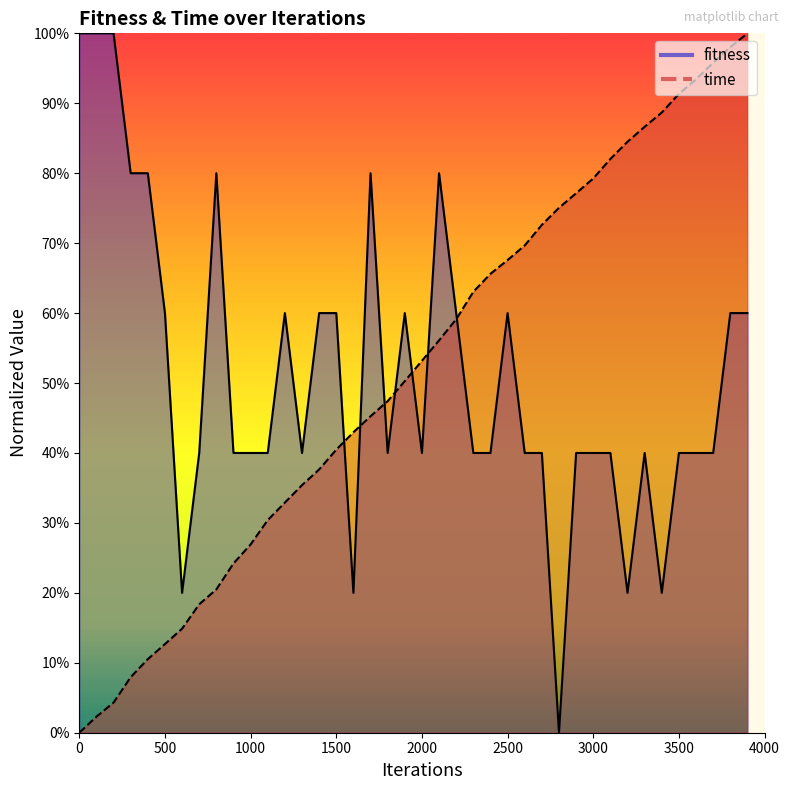

Rank the series at 2600 from lowest to highest value.

fitness, time